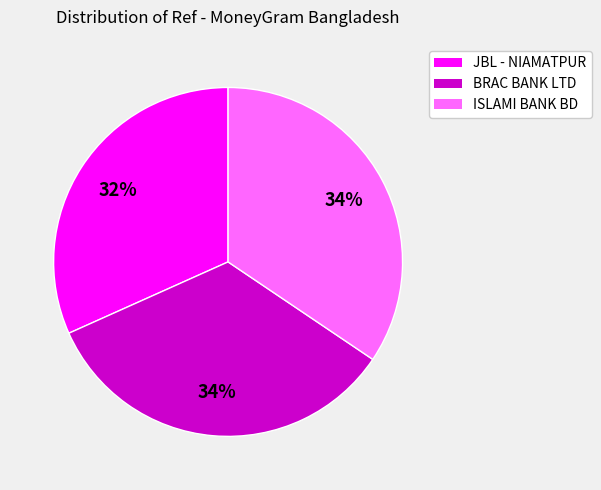

Is there any slice that represents more than half of the pie?

No